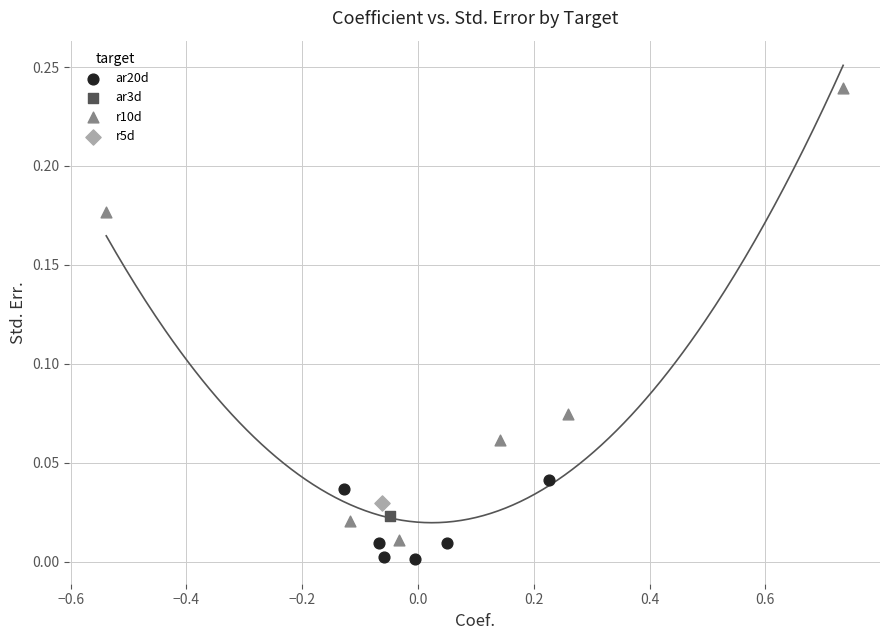

Which series contains the highest Y value?

r10d